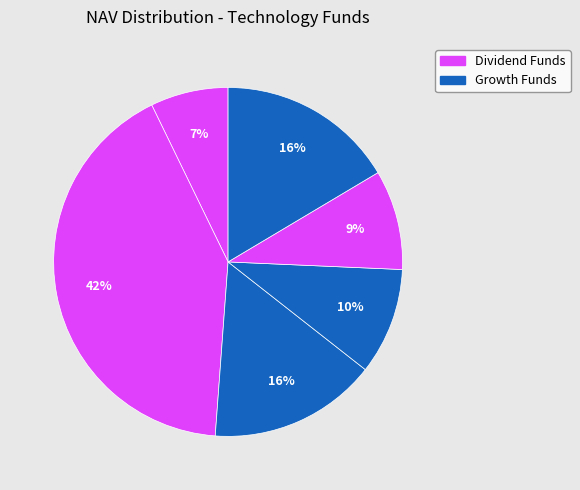

Count the number of slices in the pie.

6